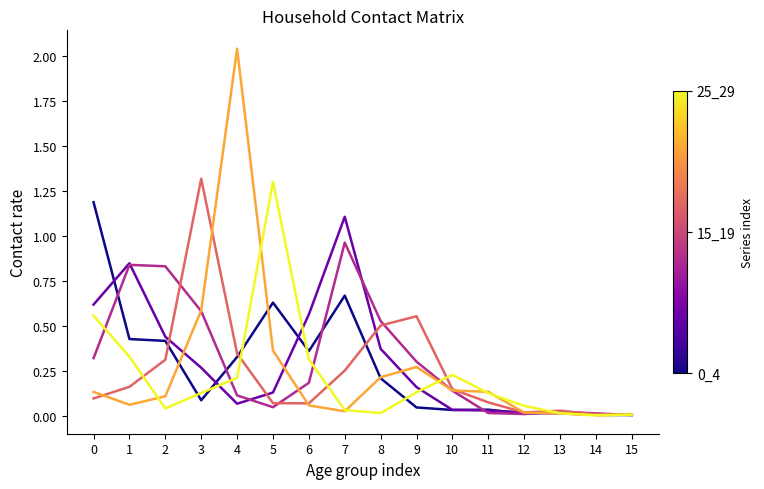

How many lines are shown in the chart?

6